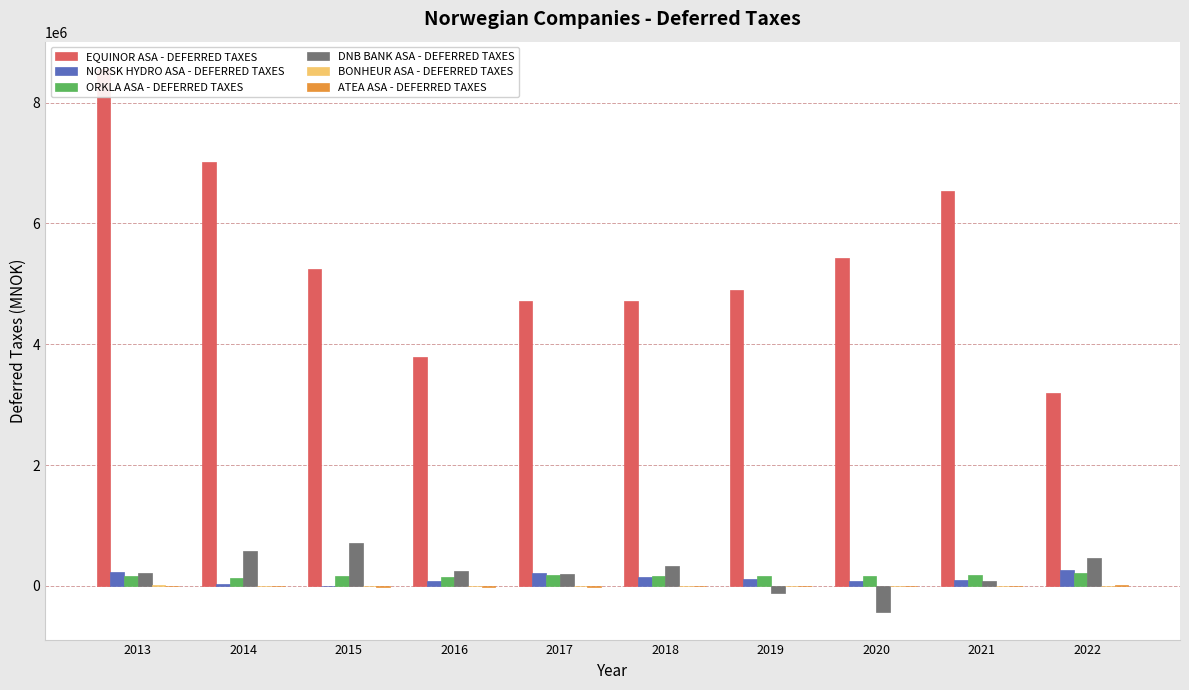

Reading right to left, list all the values displayed in this chart.

EQUINOR ASA - DEFERRED TAXES: 3188351	6539712	5435996	4904036	4721806	4714152	3792493	5246653	7009450	8558876
NORSK HYDRO ASA - DEFERRED TAXES: 262496	102806	86375	114563	139795	209825	85070	6173	23923	233325
ORKLA ASA - DEFERRED TAXES: 214842	186616	157746	160833	156086	172266	154853	155856	127031	160274
DNB BANK ASA - DEFERRED TAXES: 461187	88010	-438870	-118806	327852	198811	250843	705983	574751	211246
BONHEUR ASA - DEFERRED TAXES: -1739	-553	-322	-324	-238	486	2039	-2258	-2146	22075
ATEA ASA - DEFERRED TAXES: 11764	-3245	-4866	-4344	-2851	-10684	-16952	-18297	120	681